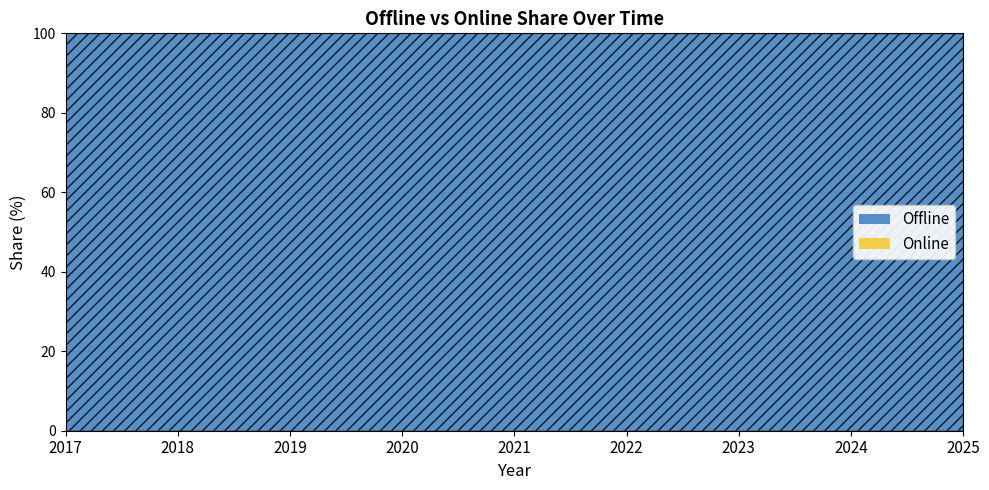

Reading left to right, list all the values displayed in this chart.

Offline: 99.9	99.9	99.9	99.9	99.9	99.9	99.9	99.9	99.8
Online: 0.1	0.1	0.1	0.1	0.1	0.1	0.1	0.1	0.2